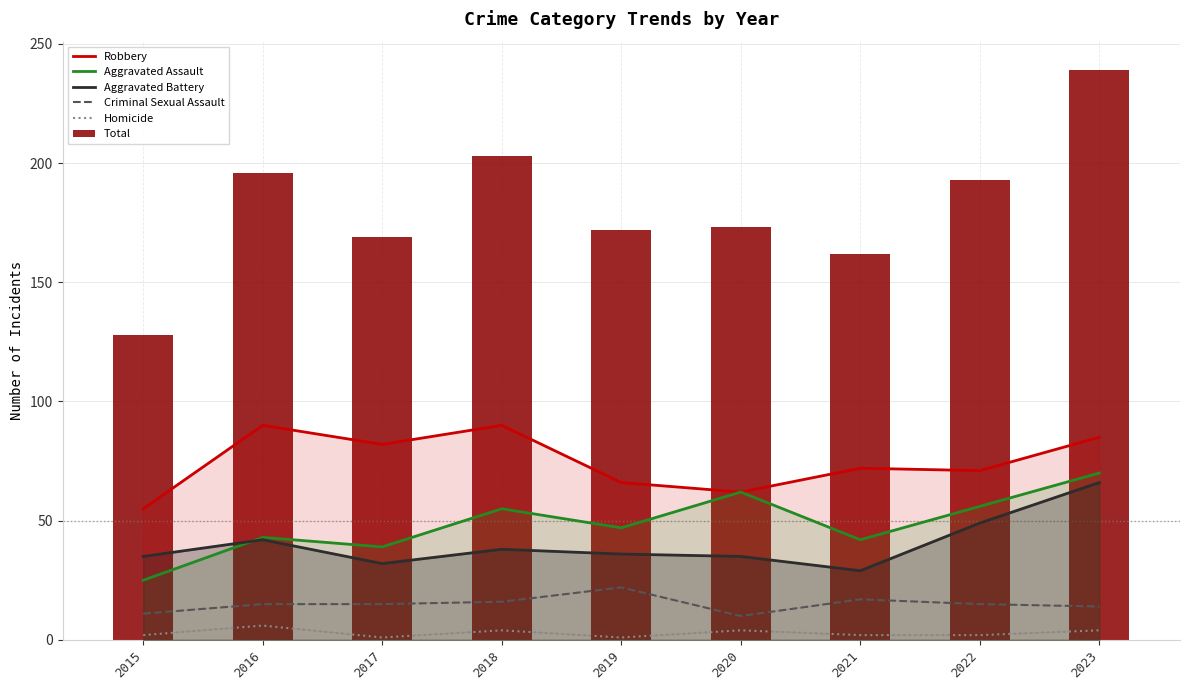

At how many categories does at least one series exceed 225?

1